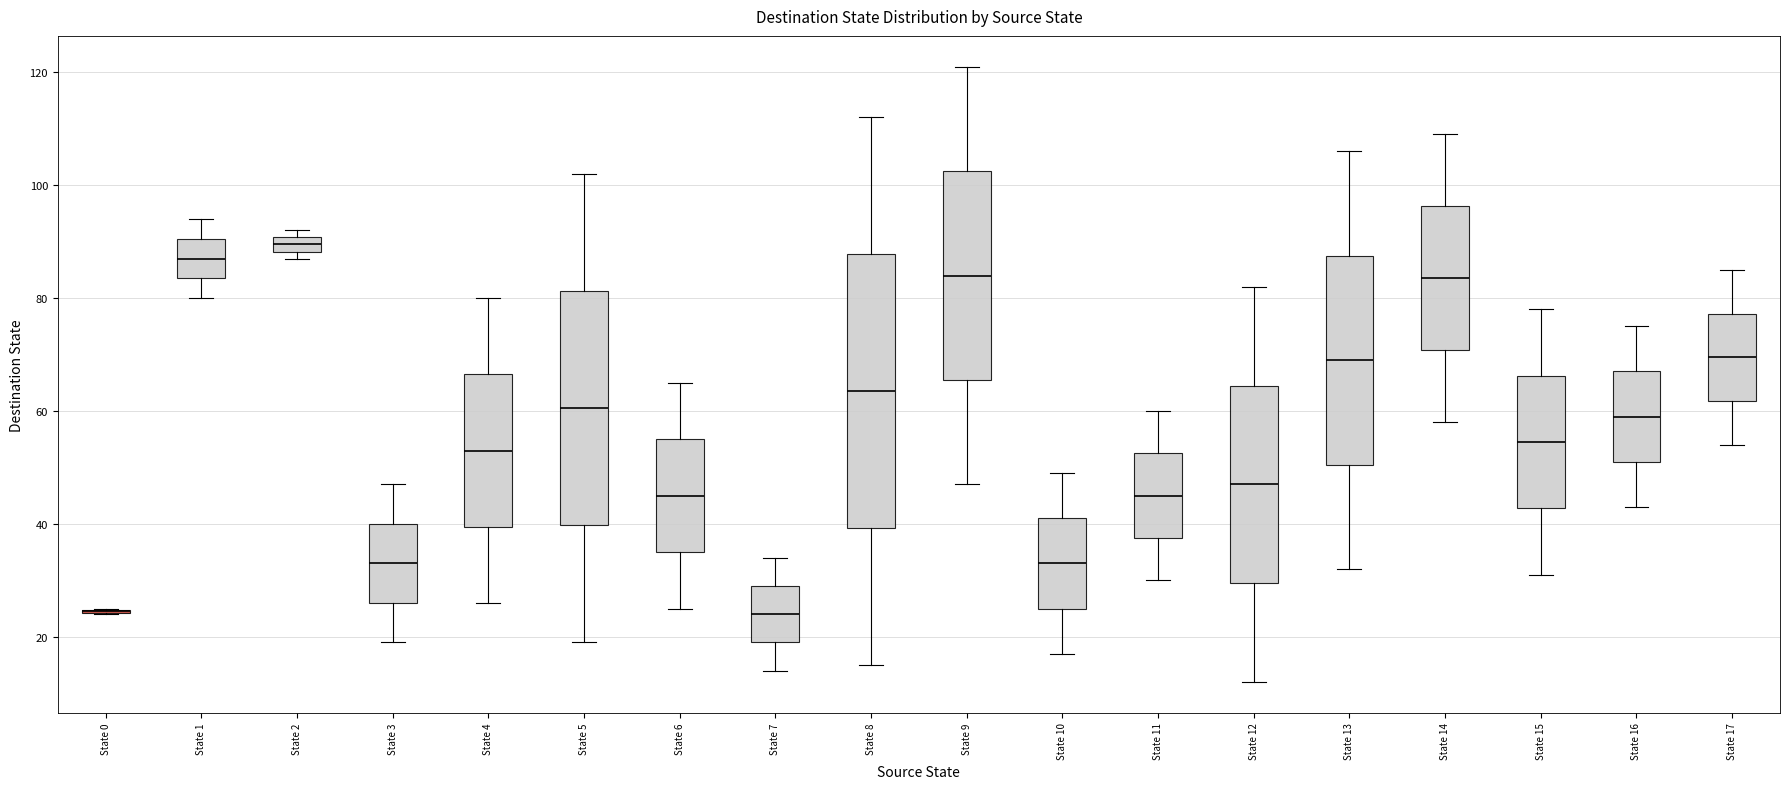

Where does the upper whisker of the box for State 11 end on the y-axis? The values are not printed on the chart, so give them approximately, as read against the axis.

60